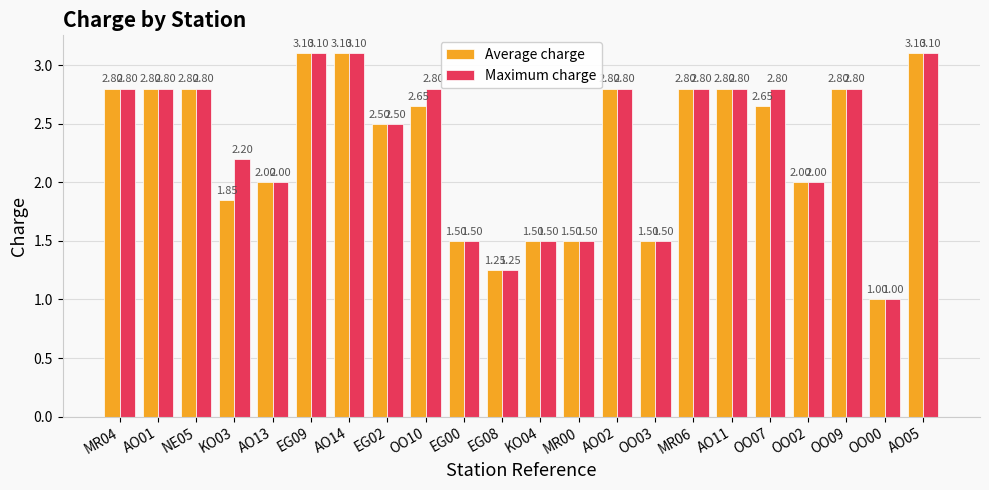

What is the minimum value shown in the chart?

1.0